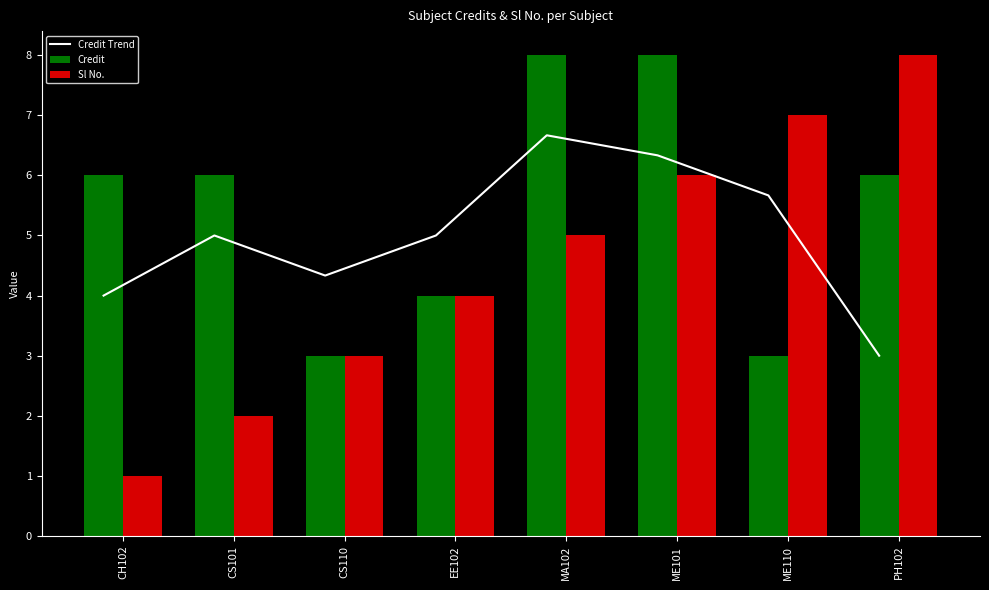

What is the greatest value displayed?

8.0